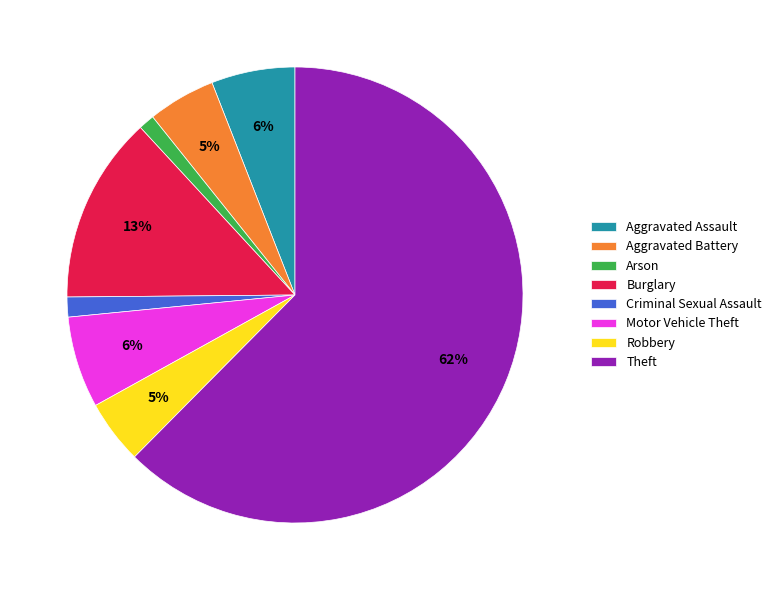

Do Theft and Arson together represent more than half of the pie?

Yes